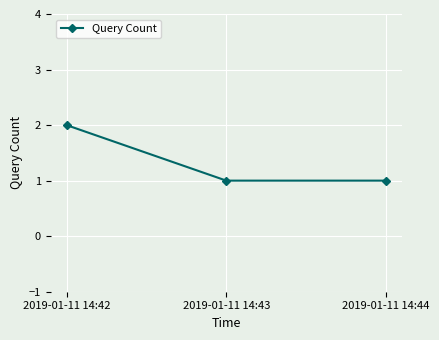

What is the value of the 2nd point from the left?

1